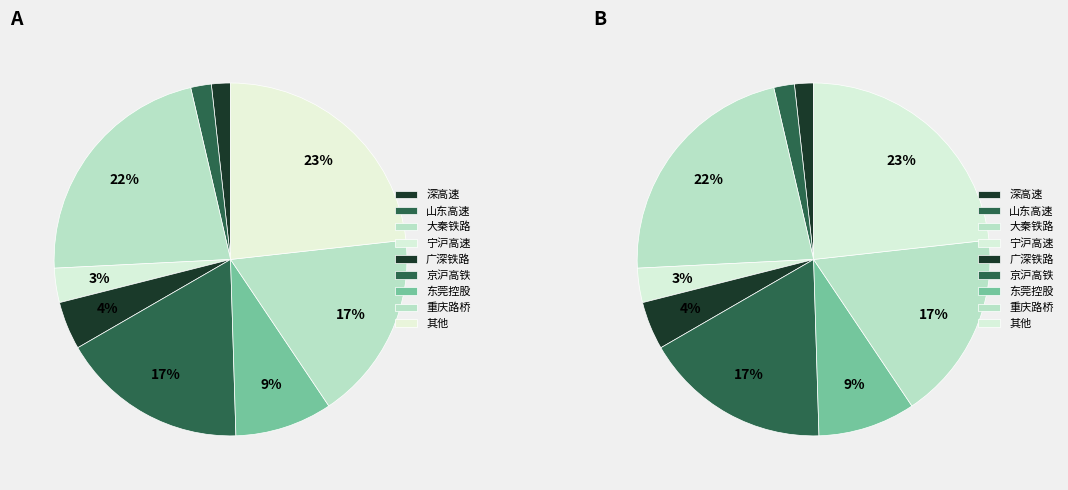

True or false: 现代投资 accounts for 13% of the total.

False